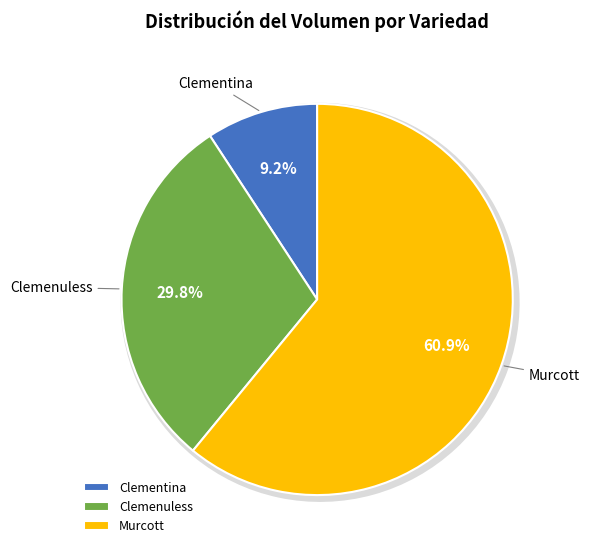

Does Clemenuless represent more than half of the total?

No